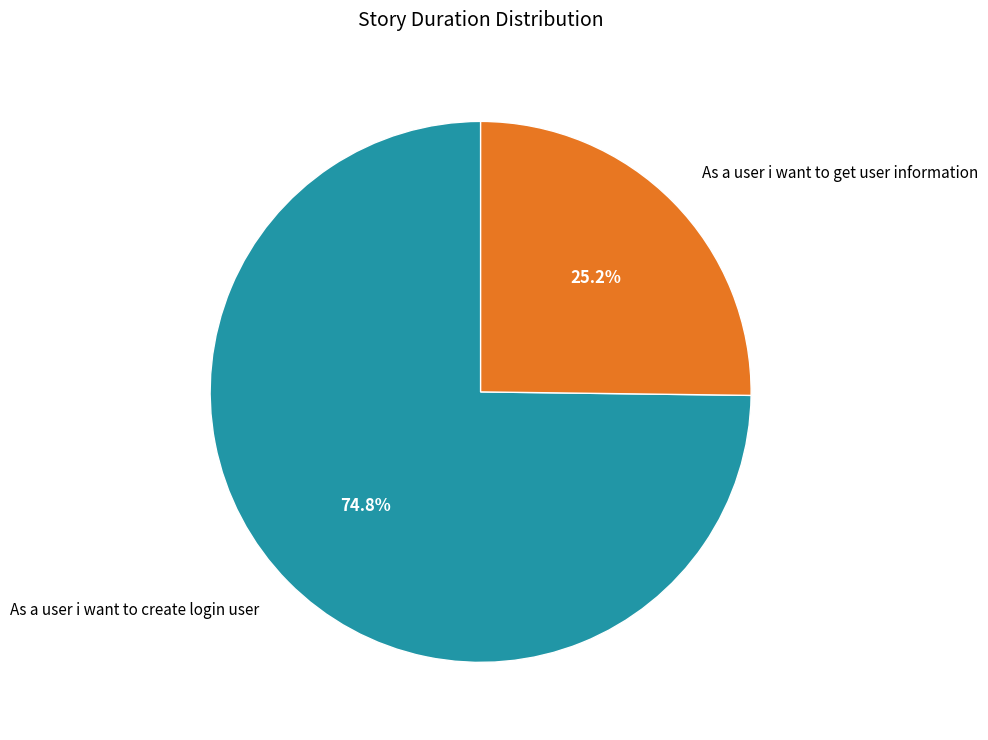

Approximately how many times larger is the value at As a user i want to create login user compared to As a user i want to get user information?

3.0